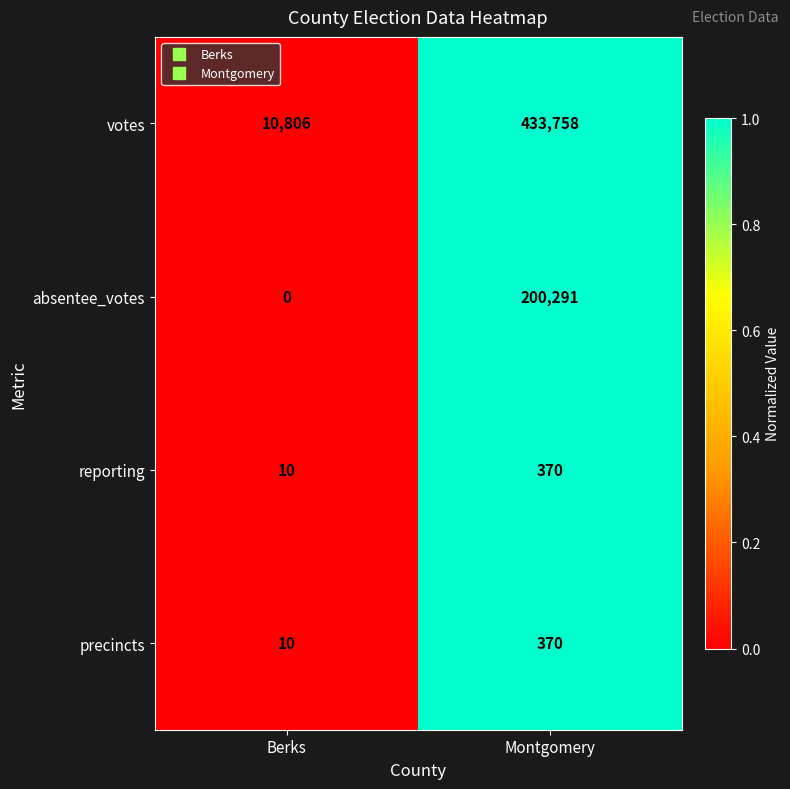

Reading right to left, extract all data points from this chart.

votes: 433758	10806
absentee_votes: 200291	0
reporting: 370	10
precincts: 370	10